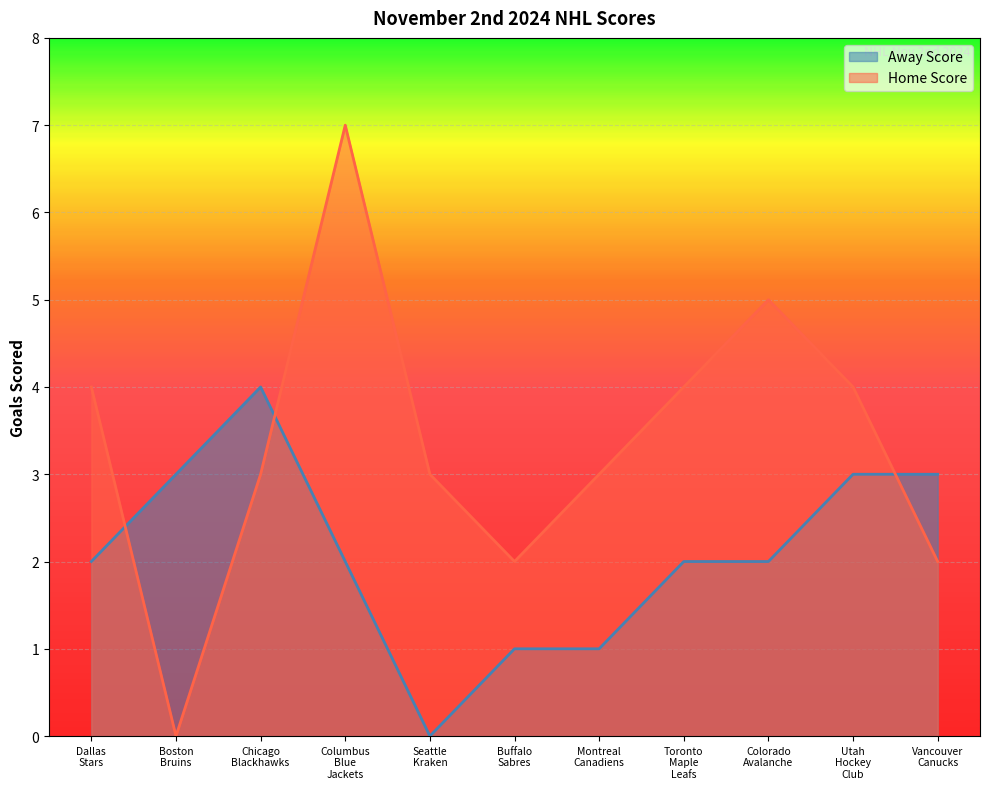

At Boston
Bruins, list the series in order from smallest to largest.

Home Score, Away Score